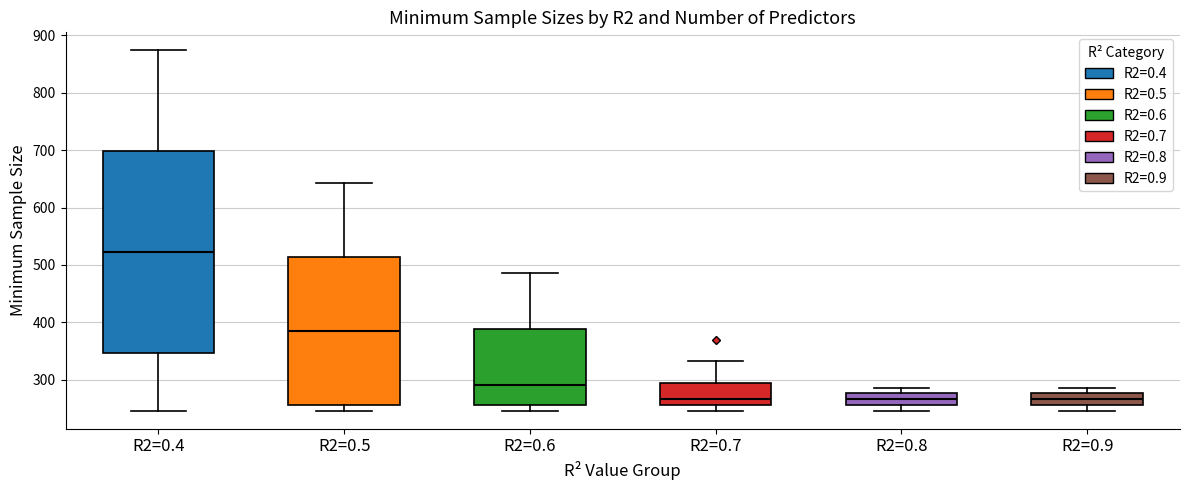

Reading left to right, read every box against the y-axis: the position of its median line, the range the box covers, and the ends of its whiskers. The values are not printed on the chart, so give them approximately, as read against the axis.

R2=0.4: median 520, box 350 to 700, whiskers 250 to 870
R2=0.5: median 390, box 260 to 510, whiskers 250 to 640
R2=0.6: median 290, box 260 to 390, whiskers 250 to 490
R2=0.7: median 270, box 260 to 300, whiskers 250 to 330
R2=0.8: median 270, box 260 to 280, whiskers 250 to 290
R2=0.9: median 270, box 260 to 280, whiskers 250 to 290